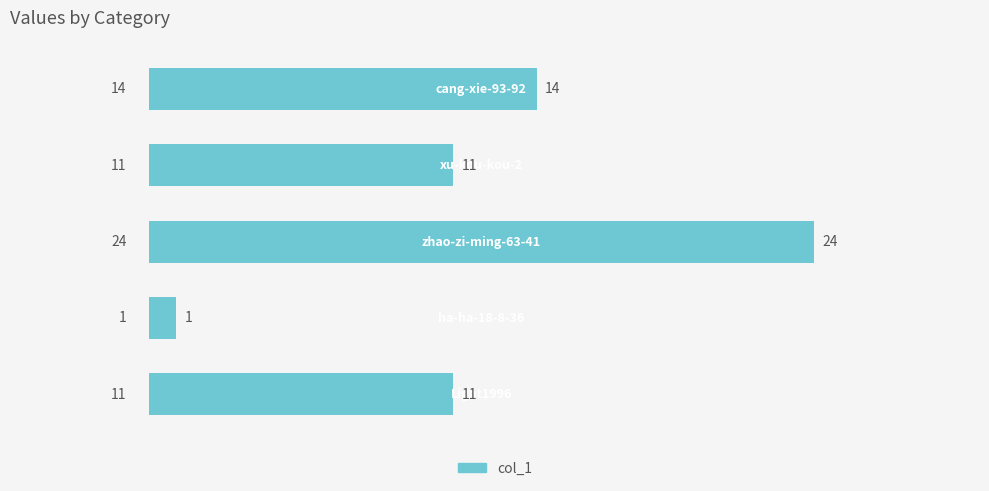

How many values are between 11 and 14?

3